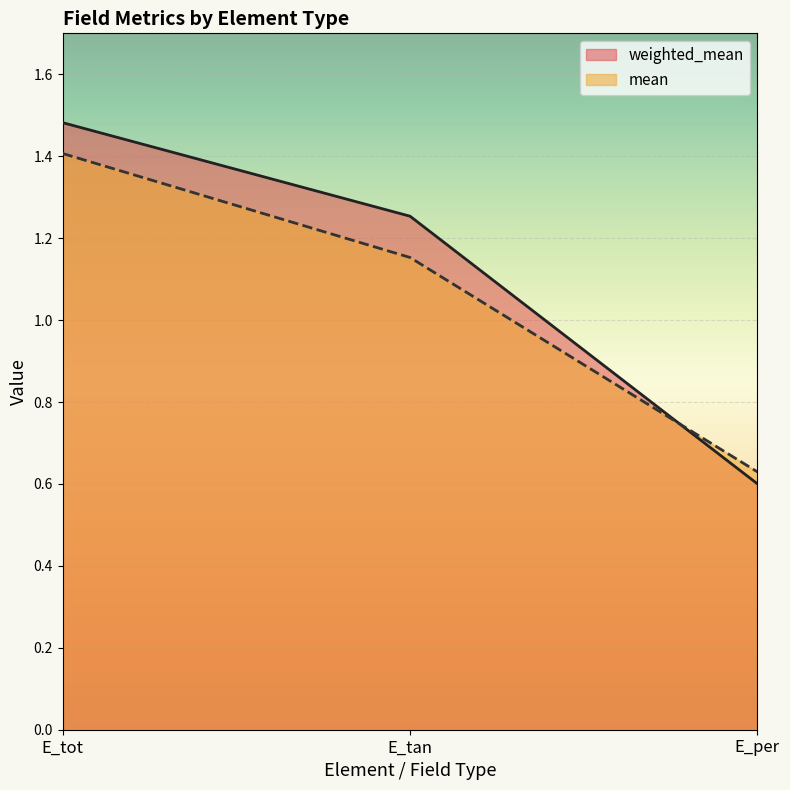

What is the difference between the highest and lowest values at E_tan?

0.1